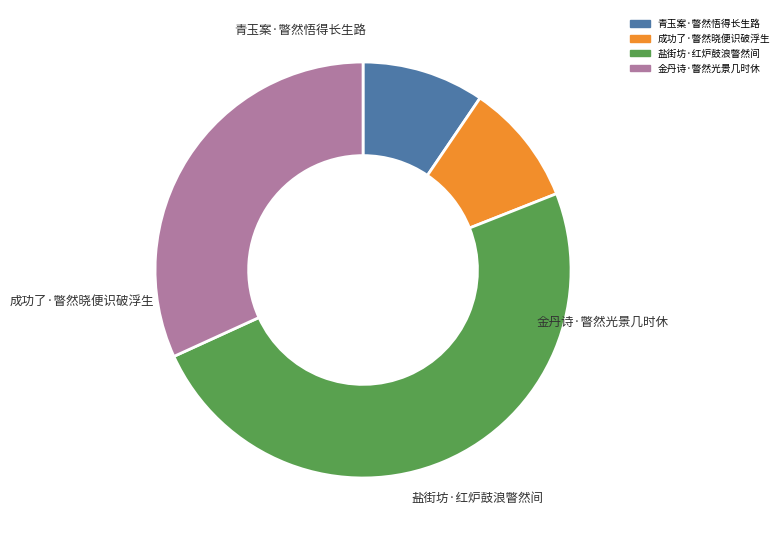

What is the ratio of the value at 盐街坊·红炉鼓浪瞥然间 to the value at 青玉案·瞥然悟得长生路?

5.2